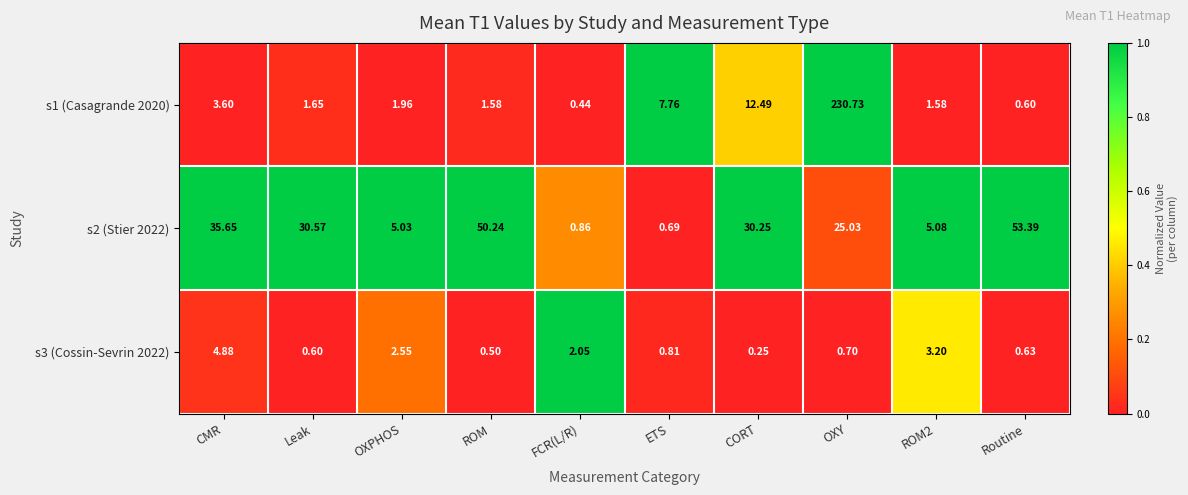

Where is s1 (Casagrande 2020) nearest to the value 115?

CORT